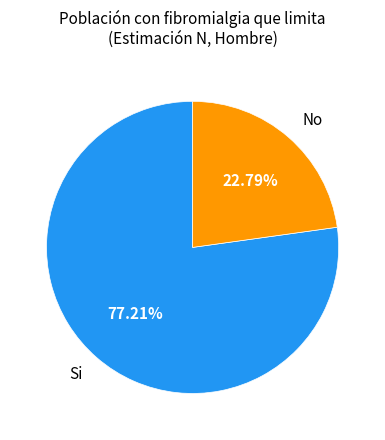

Does any single category account for the majority?

Yes